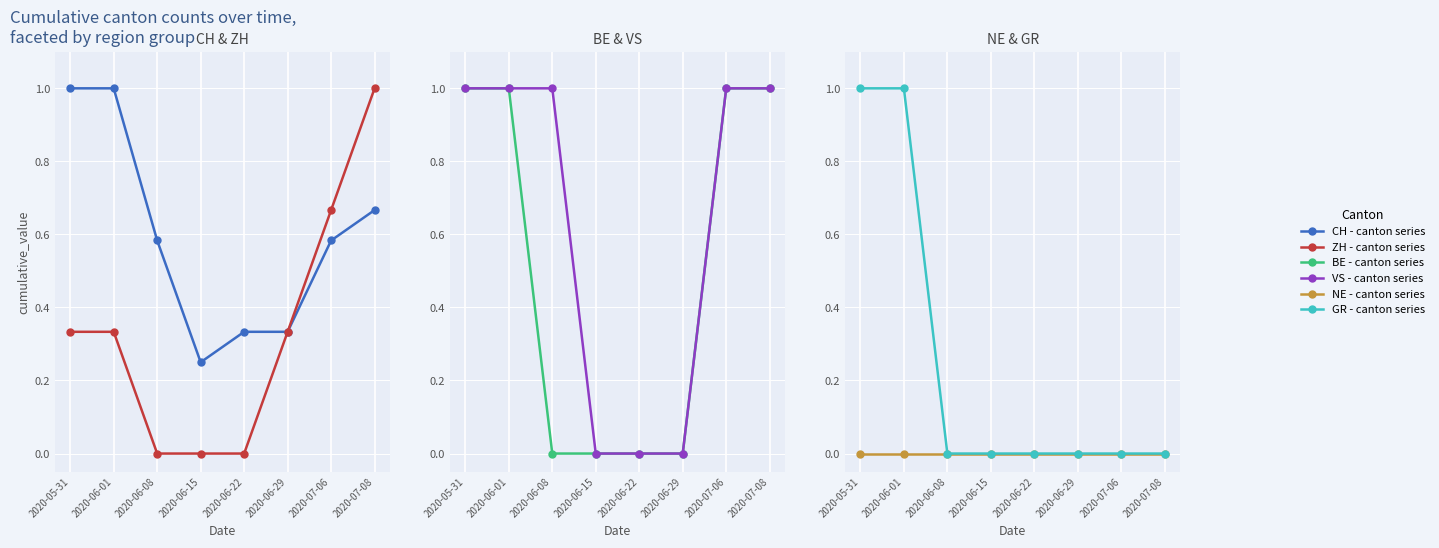

Read the ZH value at 2020-05-31.

0.3